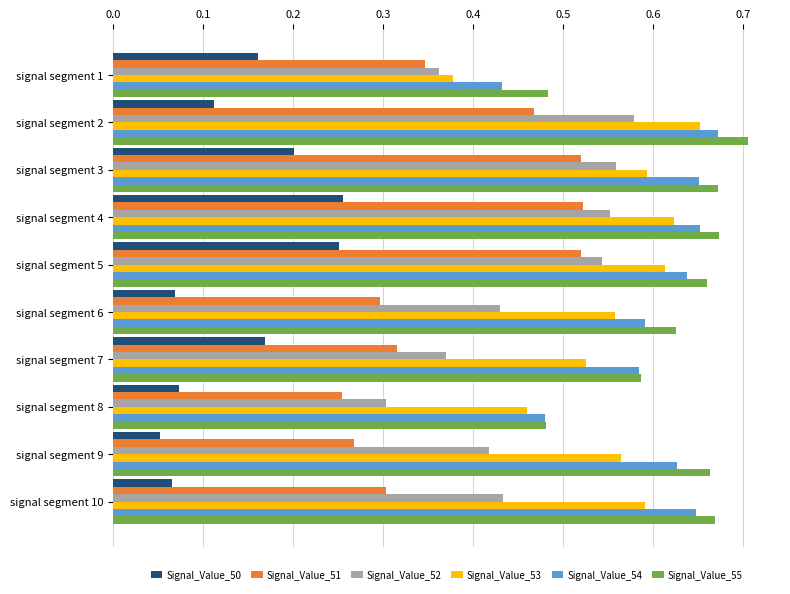

True or false: Signal_Value_55 has a value of 1.0 at signal segment 9.

False